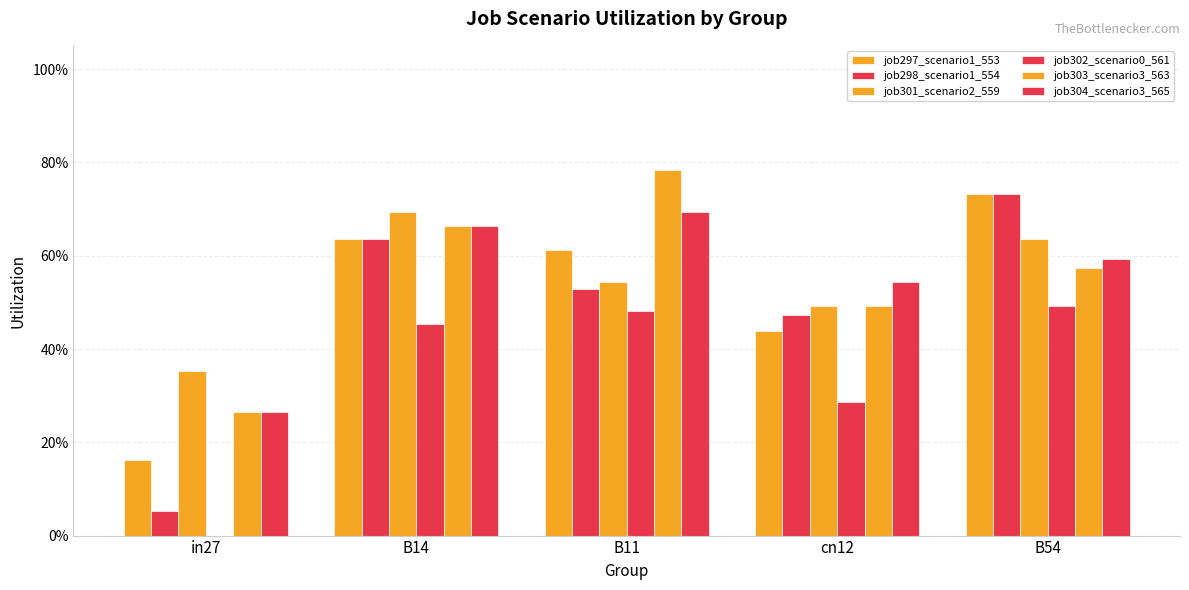

Does the chart contain stacked bars?

No